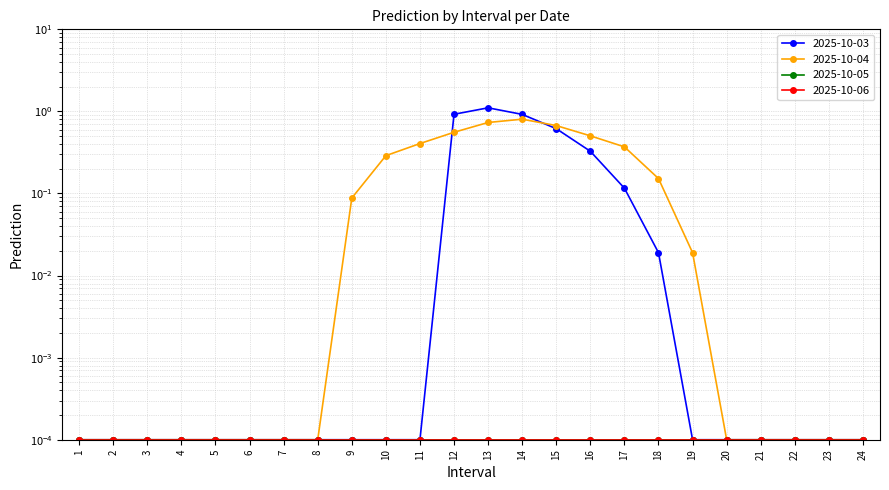

Reading right to left, extract all data points from this chart.

2025-10-03: 0.0	0.0	0.0	0.0	0.0	0.0	0.0	0.1	0.3	0.6	0.9	1.1	0.9	0.0	0.0	0.0	0.0	0.0	0.0	0.0	0.0	0.0	0.0	0.0
2025-10-04: 0.0	0.0	0.0	0.0	0.0	0.0	0.2	0.4	0.5	0.7	0.8	0.7	0.6	0.4	0.3	0.1	0.0	0.0	0.0	0.0	0.0	0.0	0.0	0.0